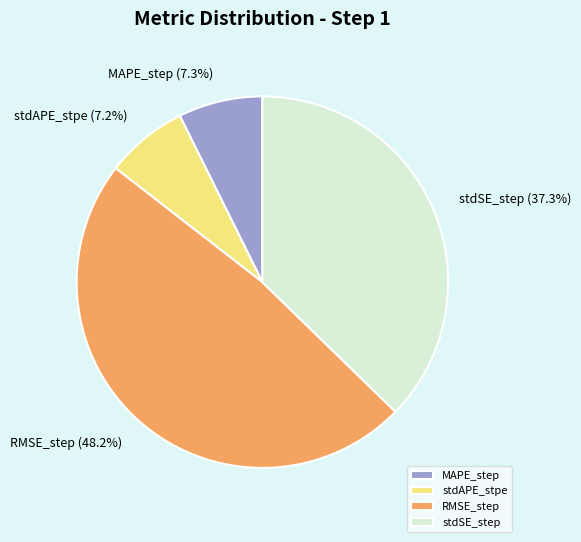

The stdAPE_stpe slice represents 1% of the pie. True or false?

False